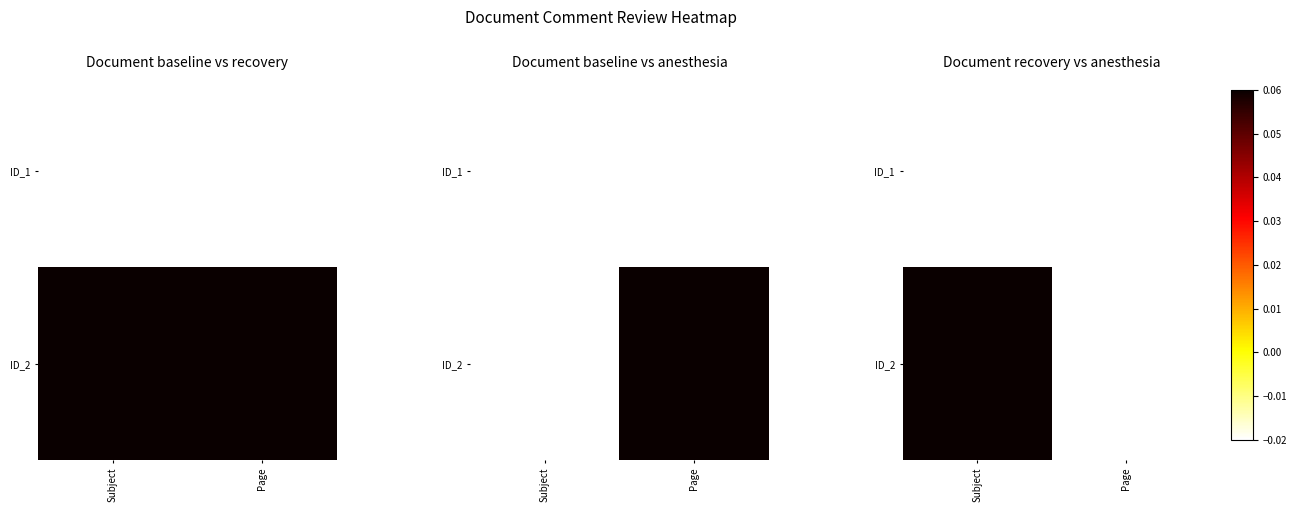

At which label does ID_2 reach its minimum?

Page